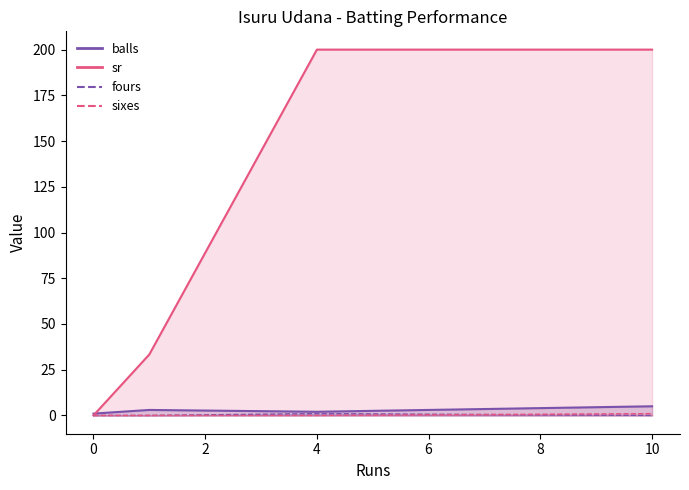

The value of fours at 4 is 1.0. True or false?

True